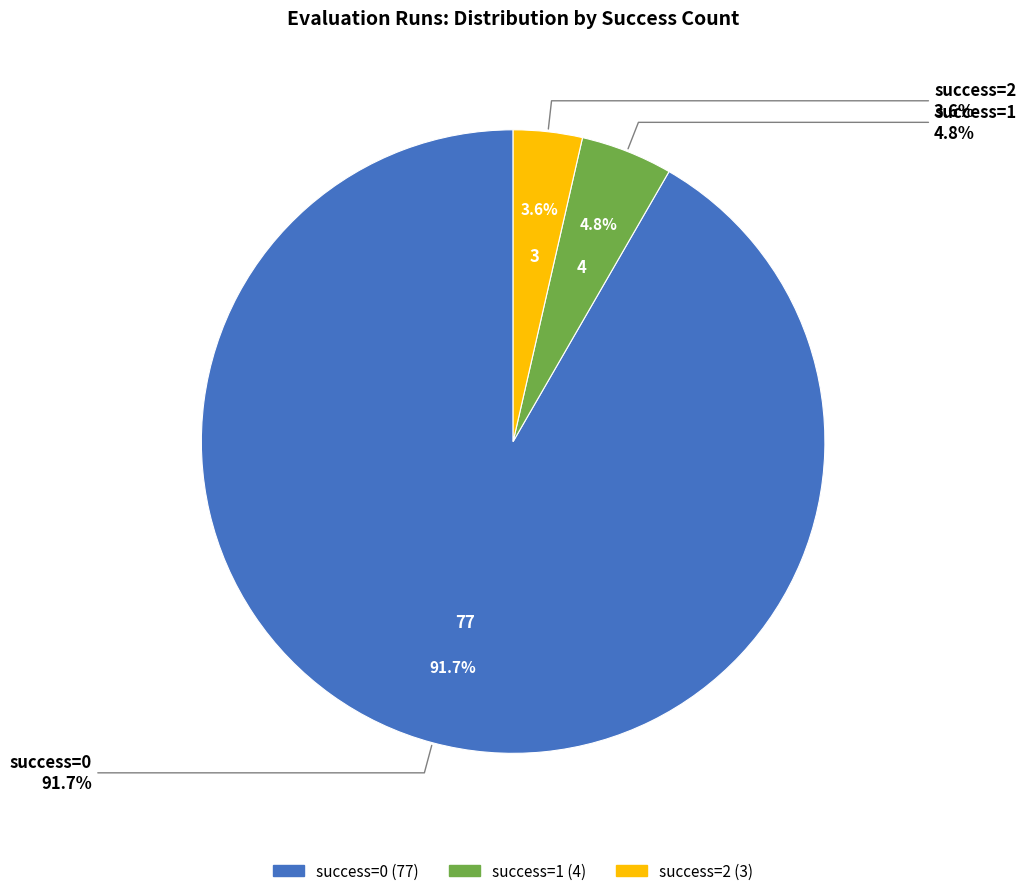

The 60 slice represents 18% of the pie. True or false?

False